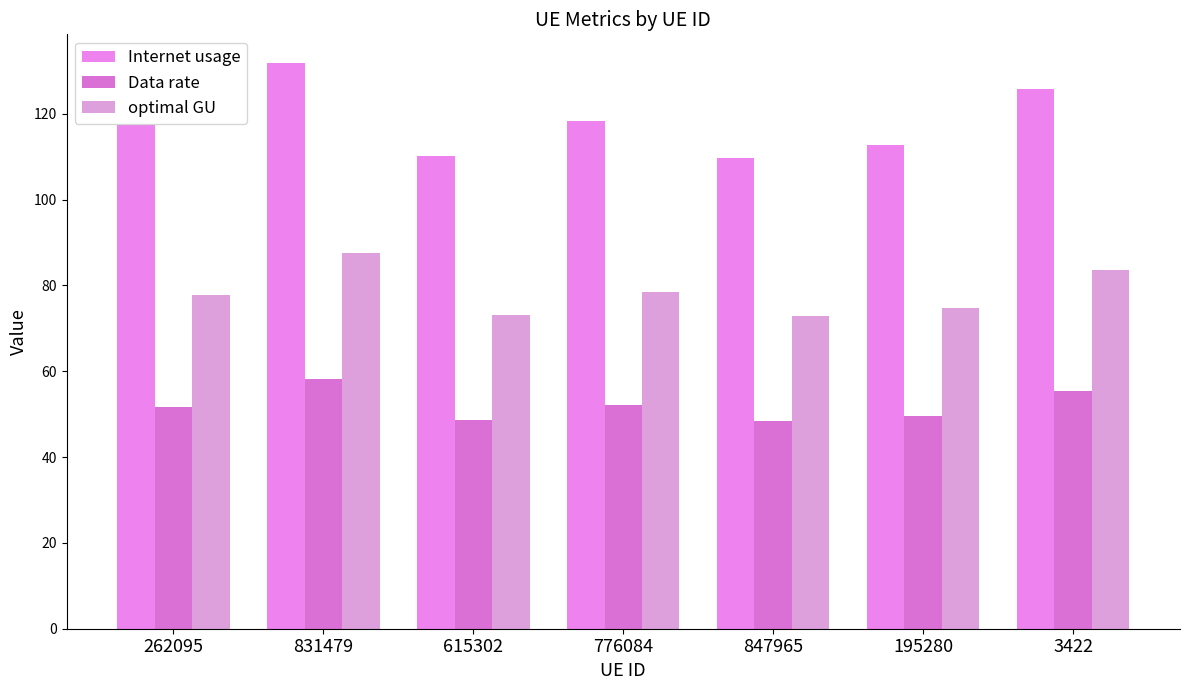

At 776084, list the series in order from largest to smallest.

Internet usage, optimal GU, Data rate